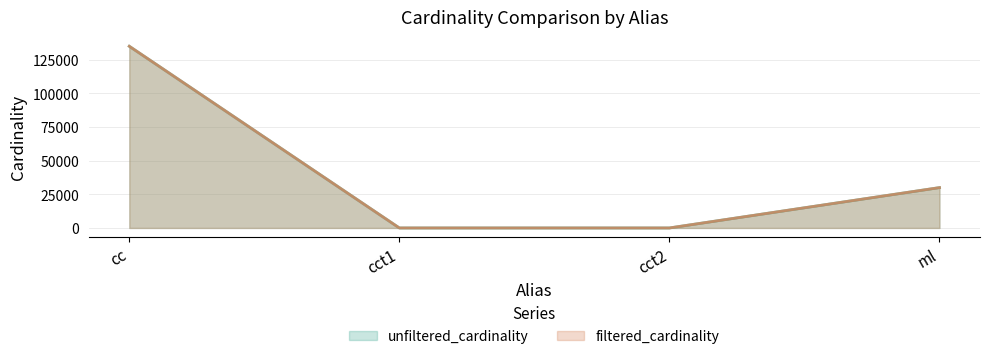

What is the average value of the unfiltered_cardinality series?

41273